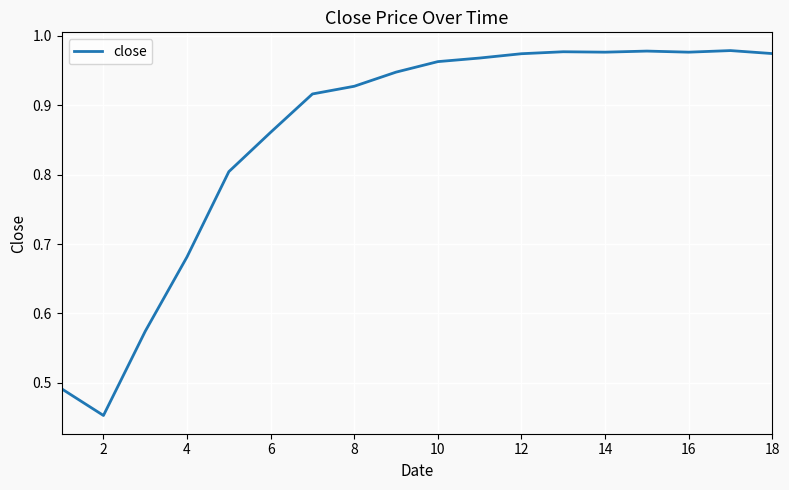

How many lines are shown in the chart?

1